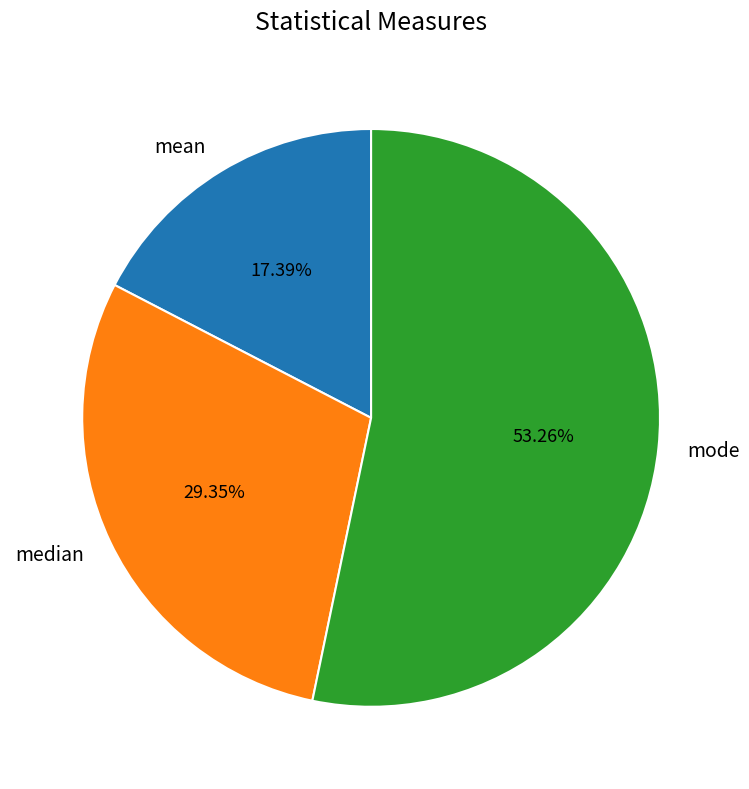

To the nearest percent, what portion does mean represent?

17%